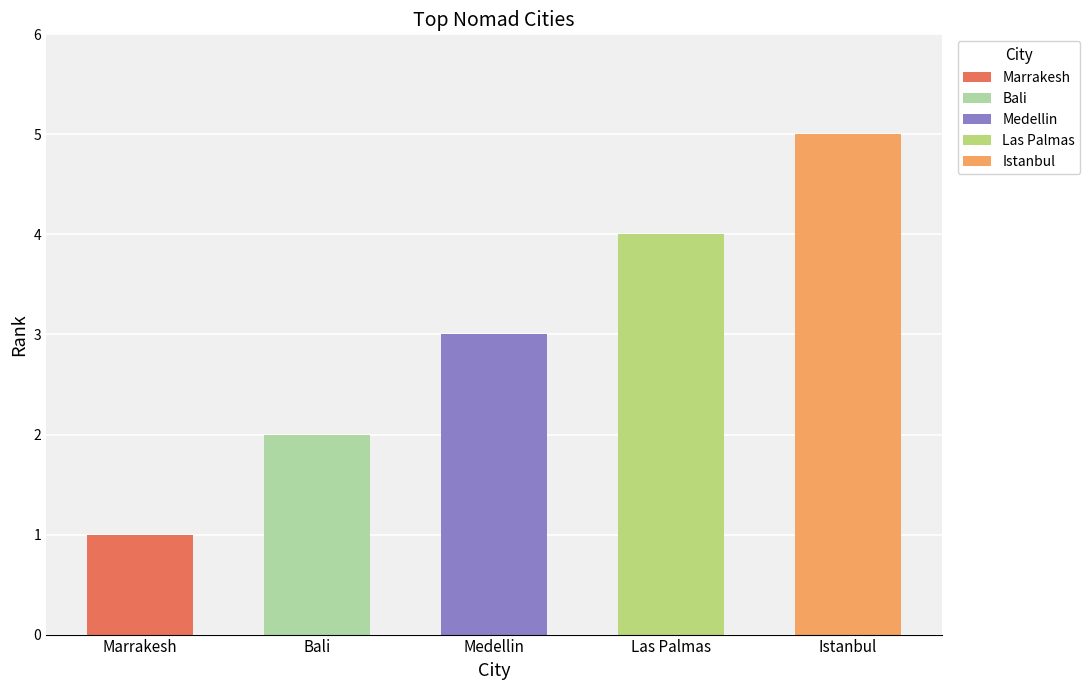

What is the value of the 4th bar from the left?

4